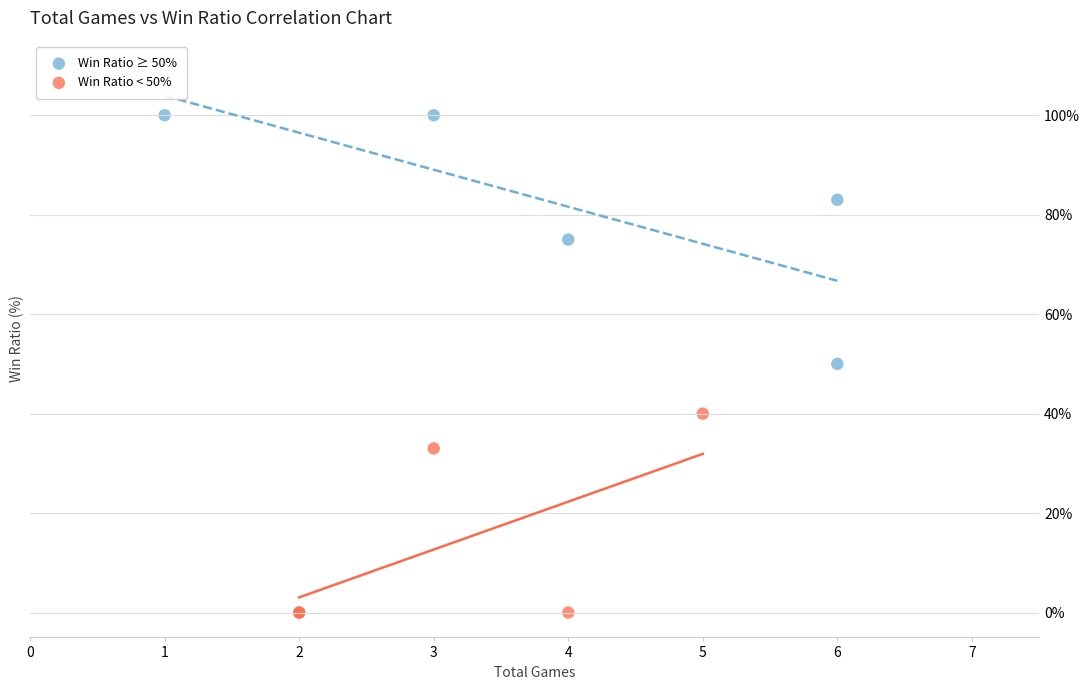

Which series contains the highest Y value?

Win Ratio ≥ 50%